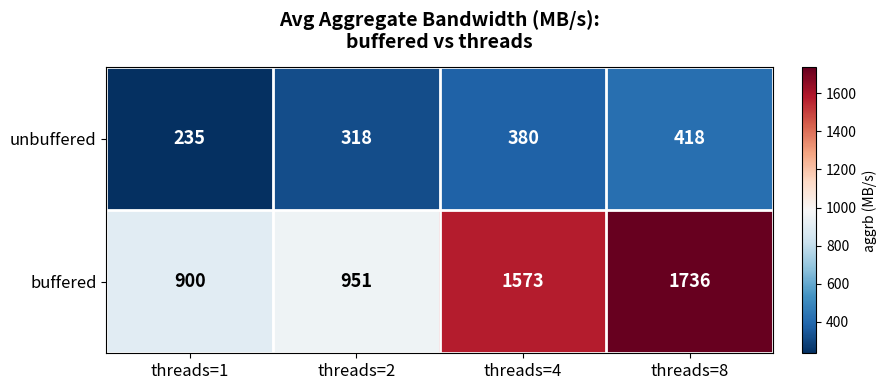

What is the difference between the highest and lowest values at threads=4?

1193